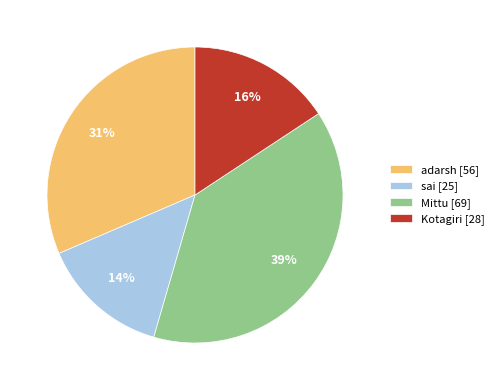

The sai slice represents 14% of the pie. True or false?

True